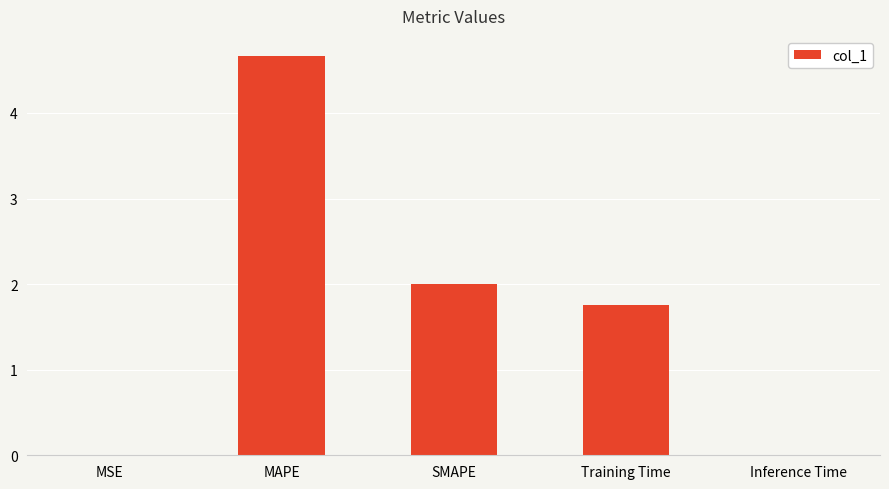

At which label is the value closest to 2?

SMAPE